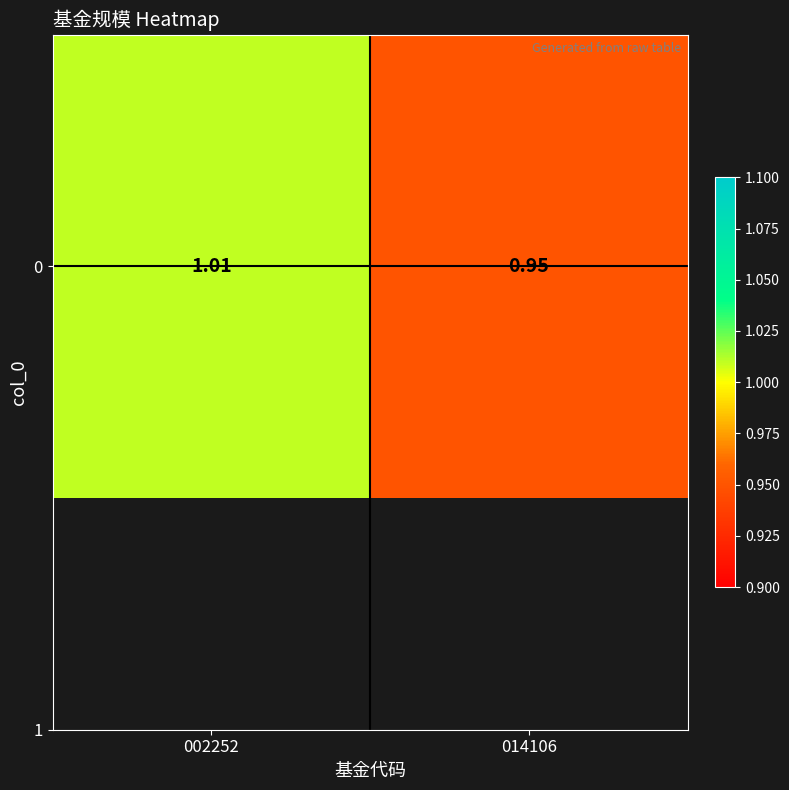

How many values are between 0 and 1?

1